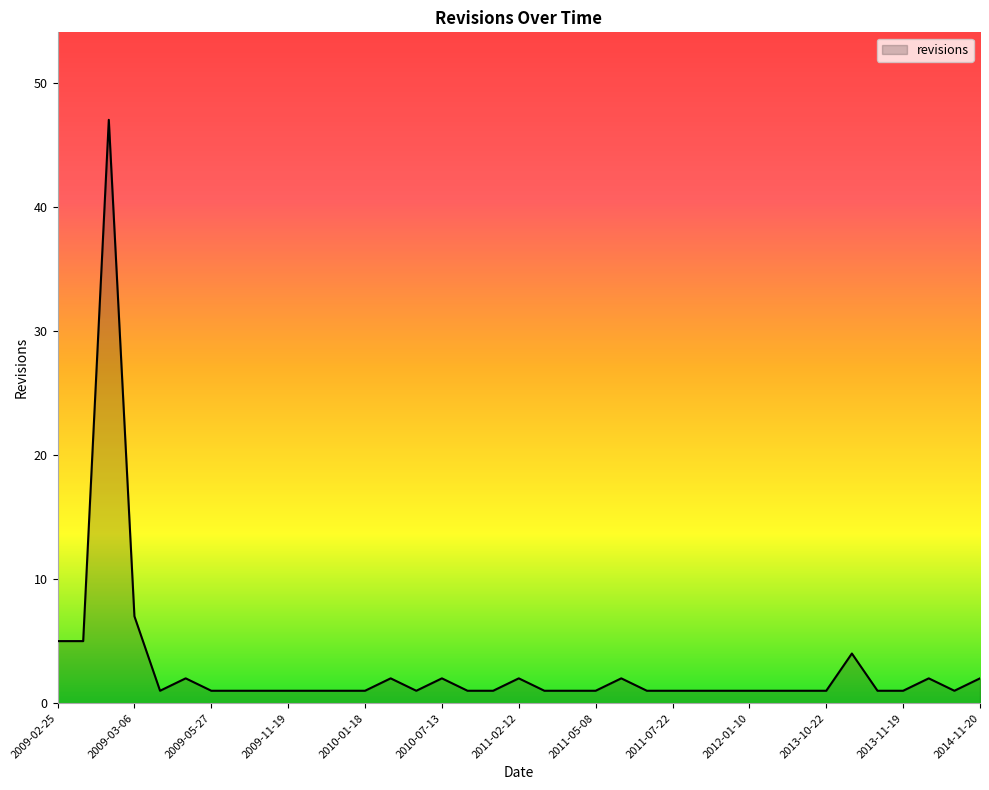

What is the difference between the maximum and minimum values?

46